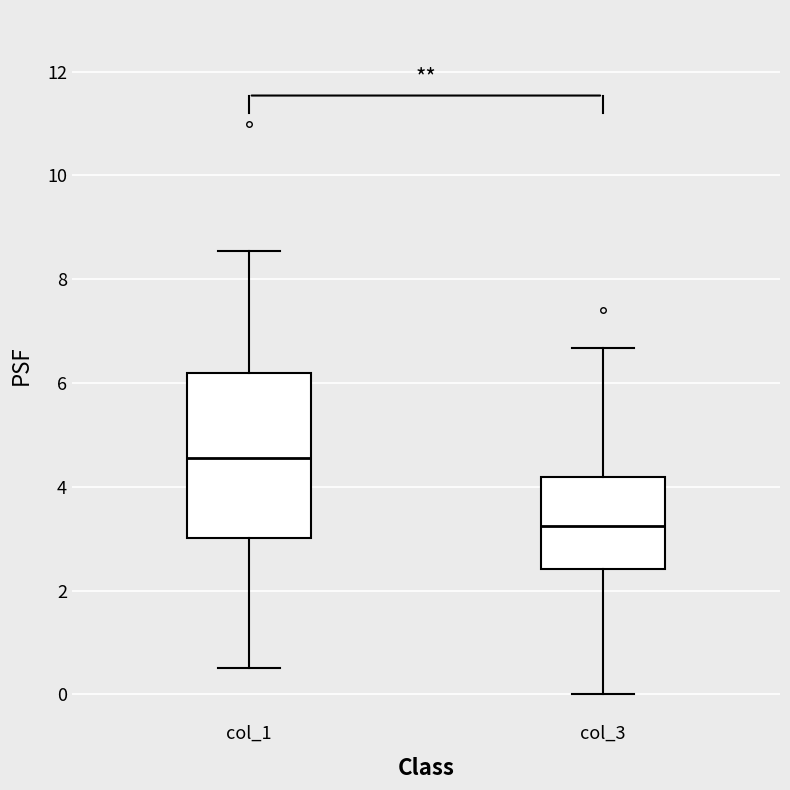

Reading left to right, transcribe this box plot: for each box, give where its median line is, the range the box spans, and where its two whiskers end, as read against the y-axis. The values are not printed on the chart, so give them approximately, as read against the axis.

col_1: median 4.6, box 3.0 to 6.2, whiskers 0.6 to 8.6
col_3: median 3.2, box 2.4 to 4.2, whiskers 0.0 to 6.6